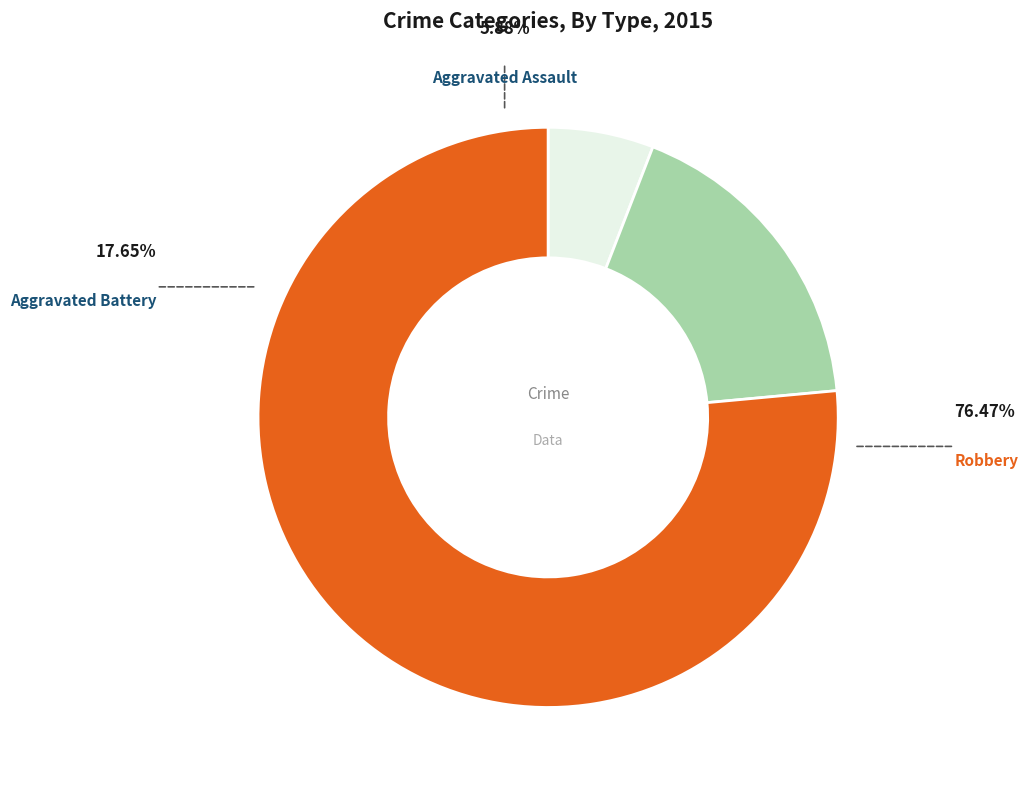

What percentage is the Robbery slice, to the nearest percent?

76%